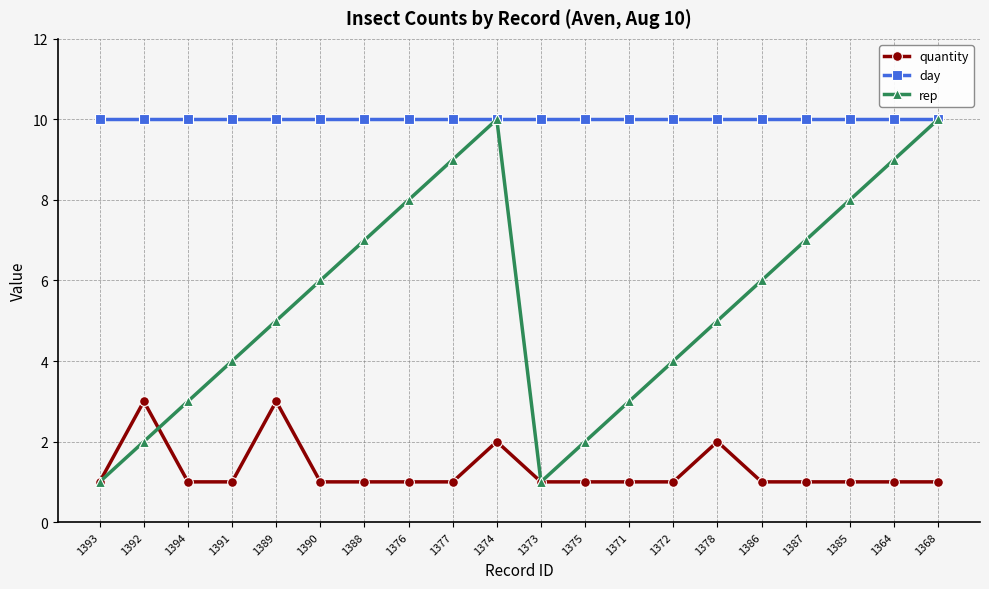

Rank the series at 1375 from lowest to highest value.

quantity, rep, day